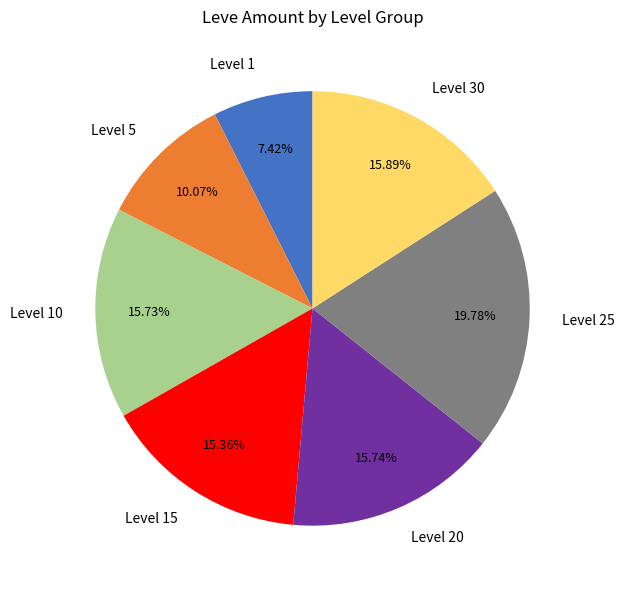

Combined, do Level 30 and Level 5 account for over 50%?

No